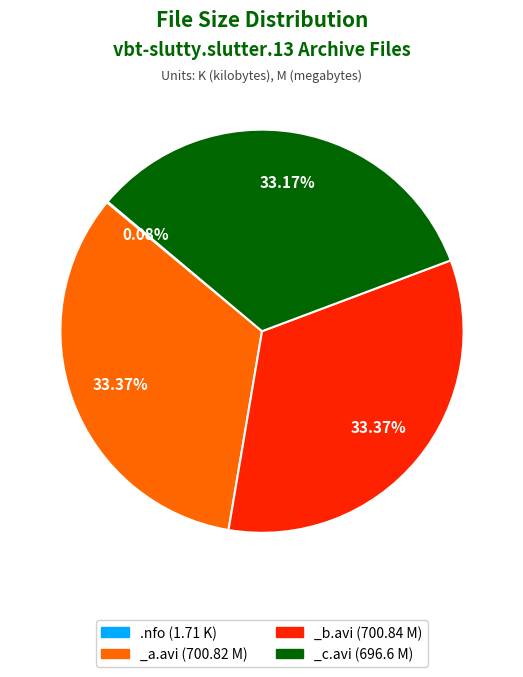

Is there a majority slice in this chart?

No